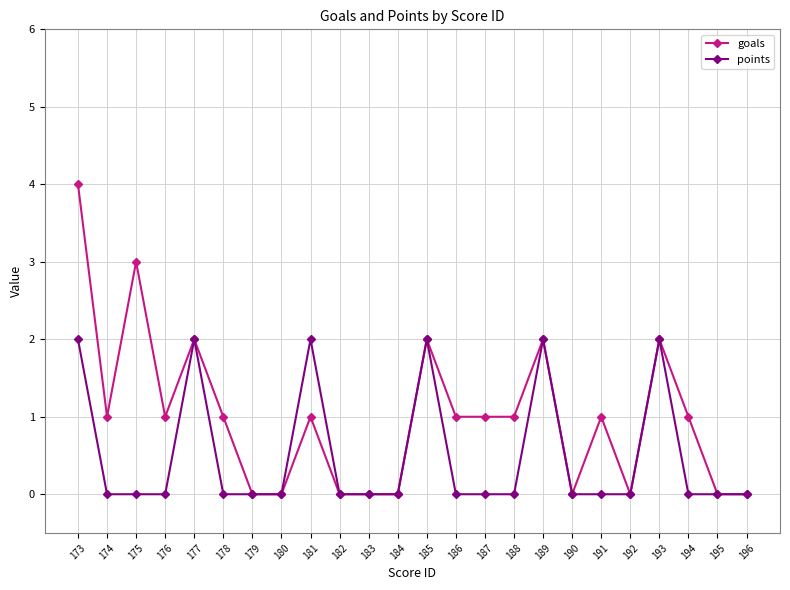

Where is the first local maximum for goals?

175